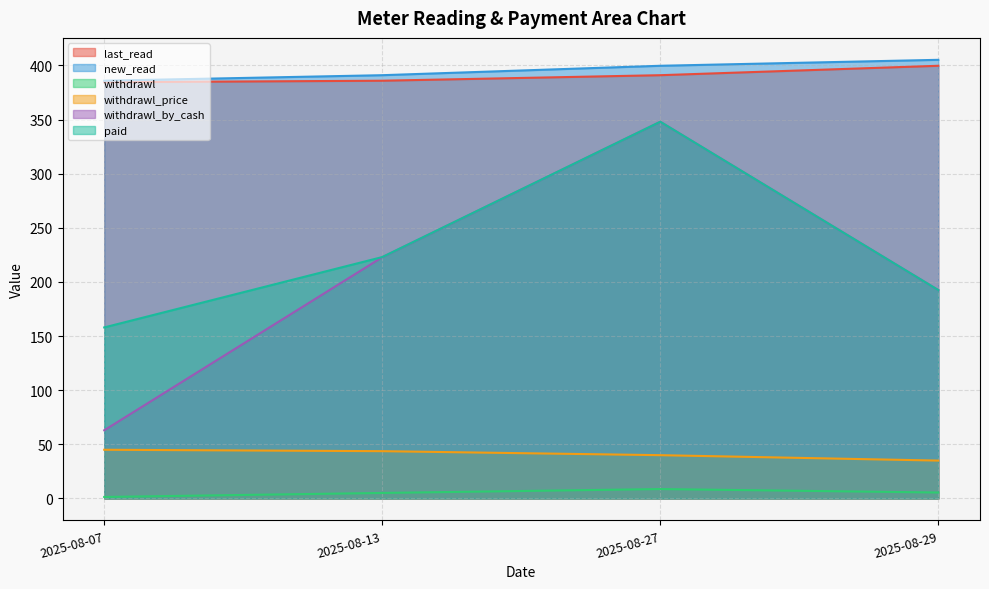

The value of withdrawl_by_cash at 2025-08-07 is 102.5. True or false?

False